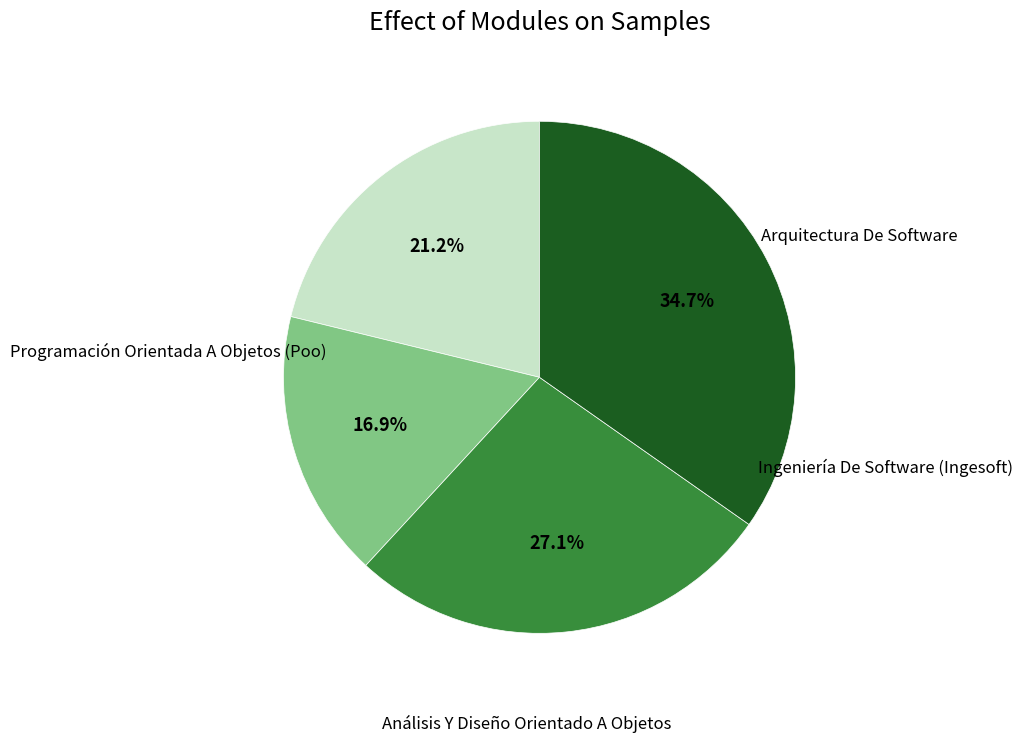

How many segments does this pie chart have?

4